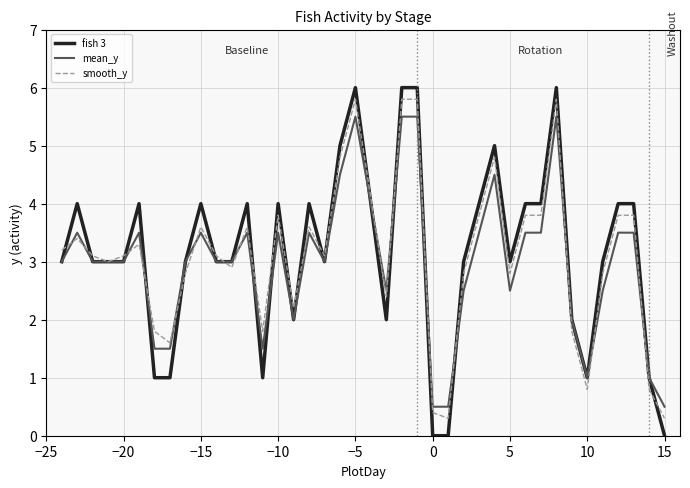

What is the minimum value for smooth_y?

0.3